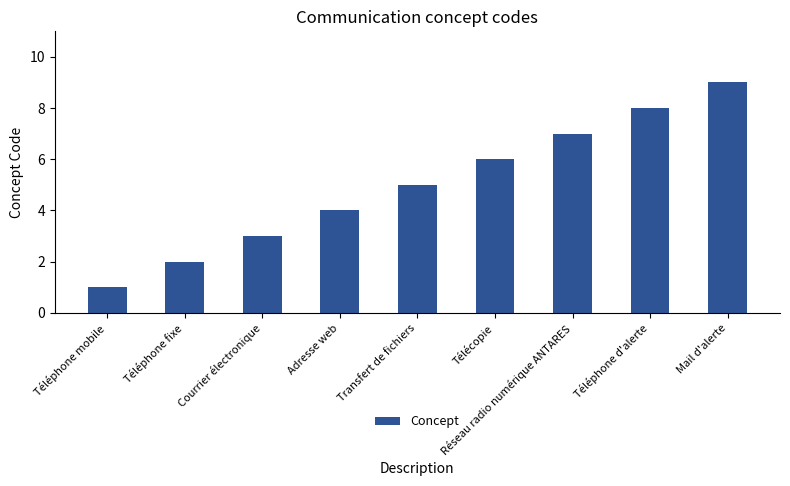

True or false: the data shows 3 at Télécopie.

False